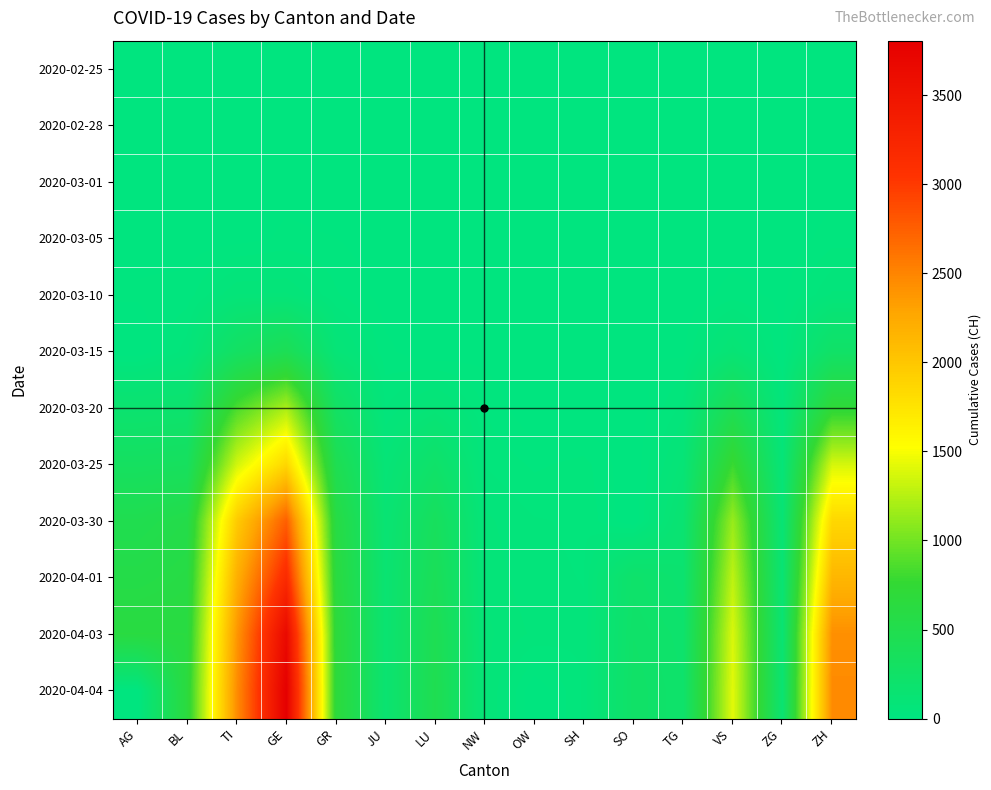

At how many categories does at least one series exceed 2933?

1